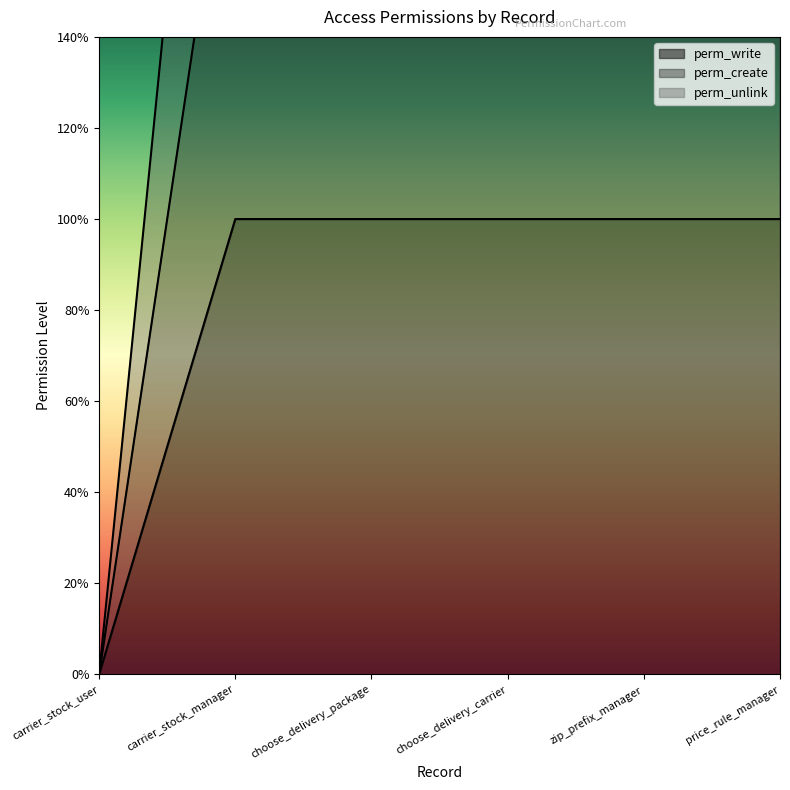

How many perm_create values are between 2 and 3?

5